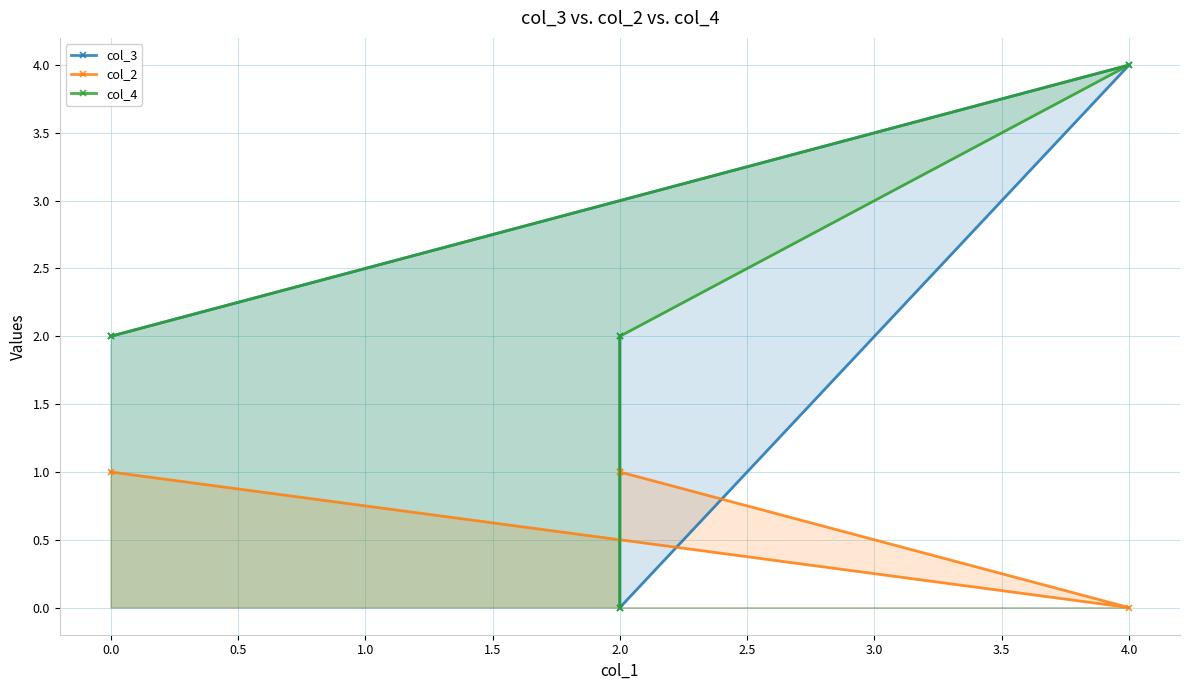

In col_2, how many points are lower than both neighbors (excluding endpoints)?

1